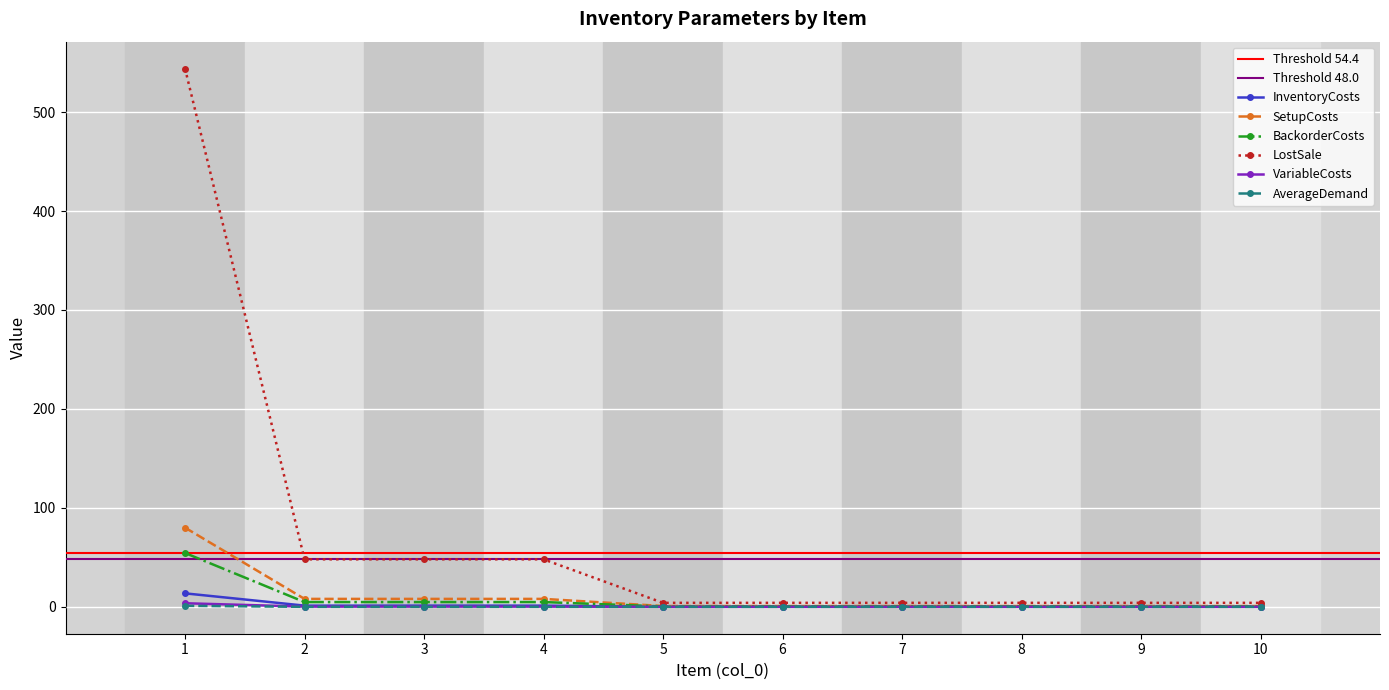

Rank the series at 7 from highest to lowest value.

LostSale, SetupCosts, BackorderCosts, InventoryCosts, VariableCosts, AverageDemand